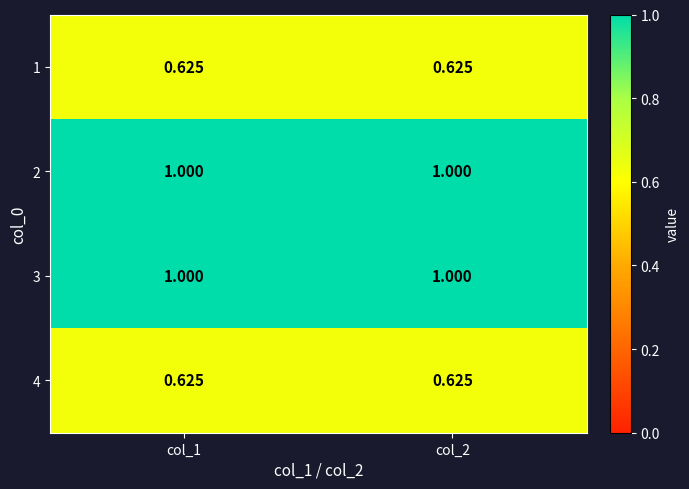

Count the number of categories in the chart.

2